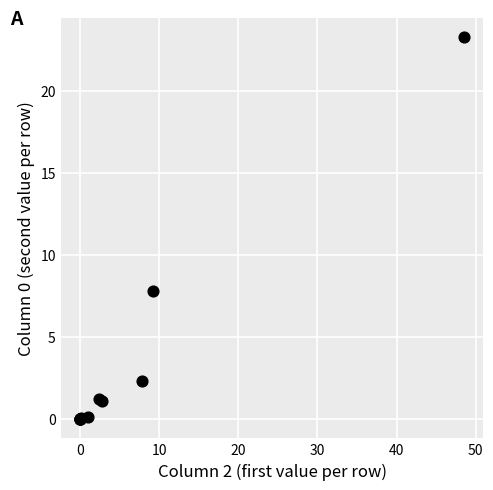

What Y value in the scatter plot is closest to 11?

7.8